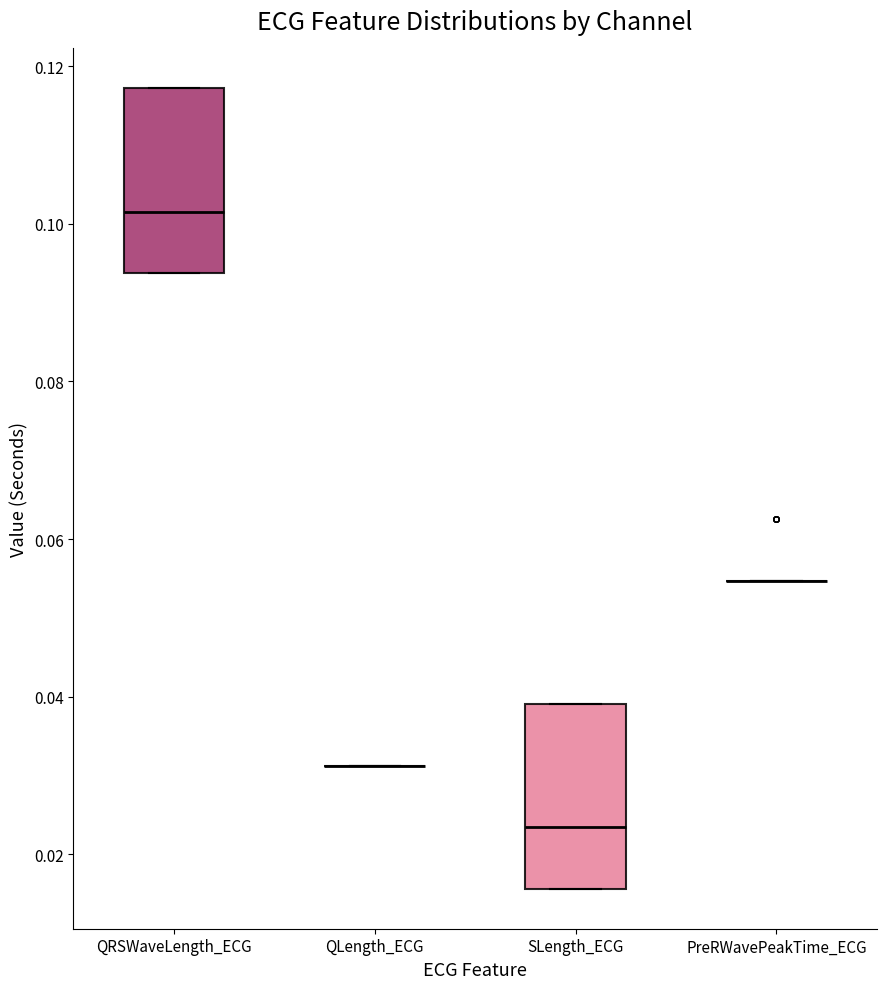

Reading left to right, transcribe this box plot: for each box, give where its median line is, the range the box spans, and where its two whiskers end, as read against the y-axis. The values are not printed on the chart, so give them approximately, as read against the axis.

QRSWaveLength_ECG: median 0.102, box 0.094 to 0.118, whiskers 0.094 to 0.118
QLength_ECG: box collapsed to a line at 0.032, whiskers 0.032 to 0.032
SLength_ECG: median 0.024, box 0.016 to 0.040, whiskers 0.016 to 0.040
PreRWavePeakTime_ECG: box collapsed to a line at 0.054, whiskers 0.054 to 0.054